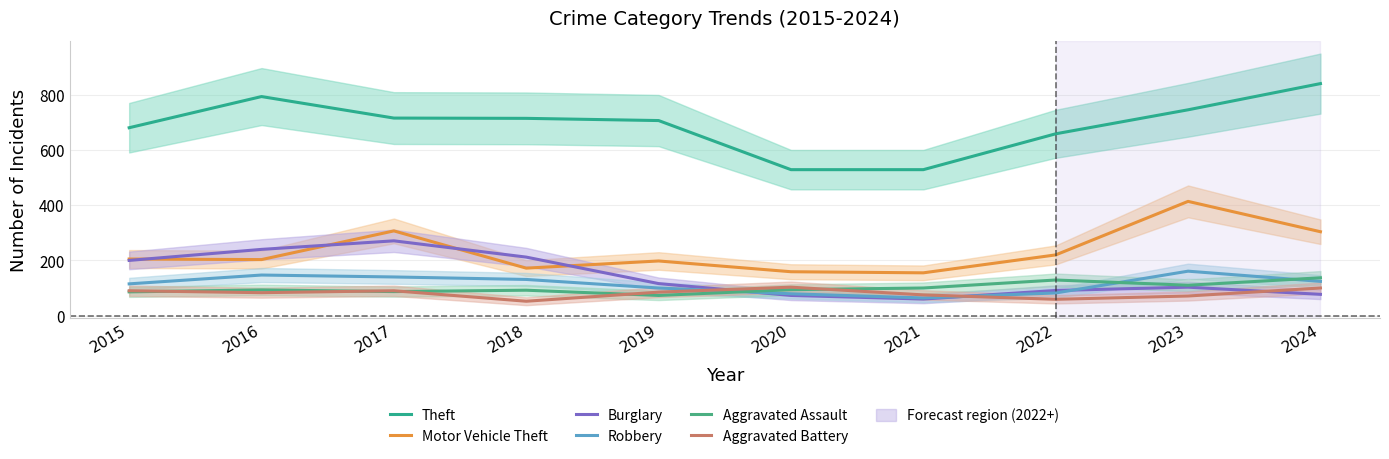

What is the highest value of the Burglary series?

271